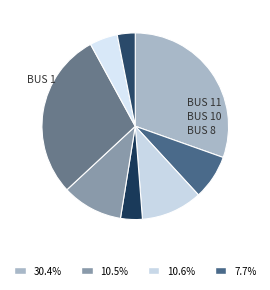

Which category has the smallest portion of the pie?

BUS 16